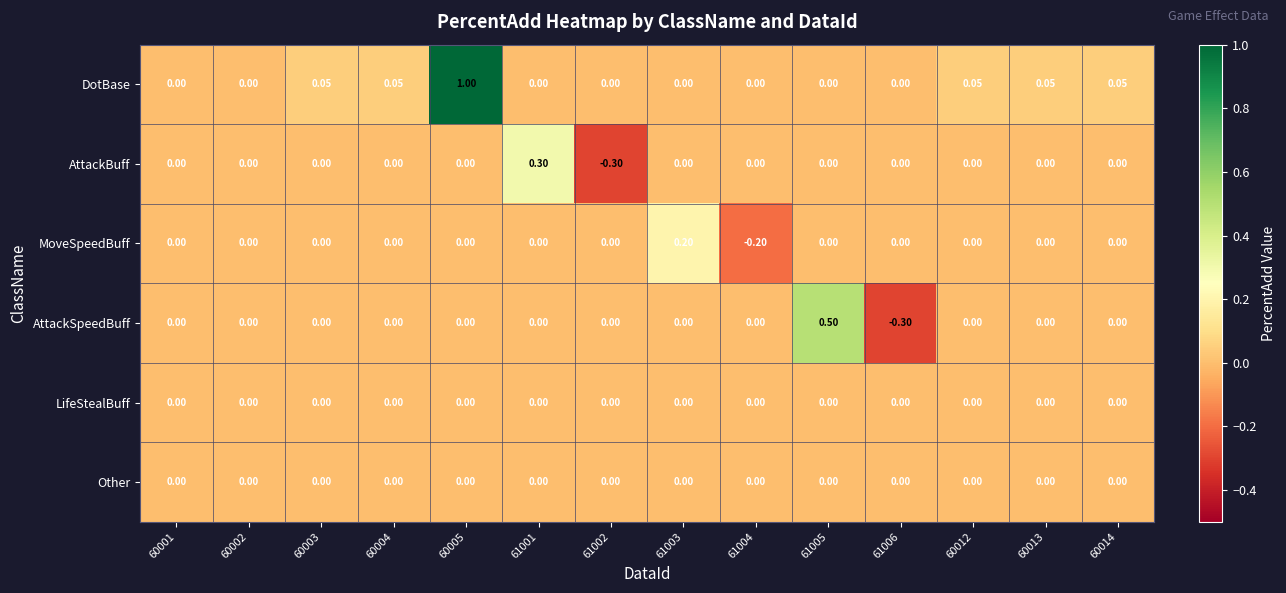

Which series has the largest total across all categories?

DotBase